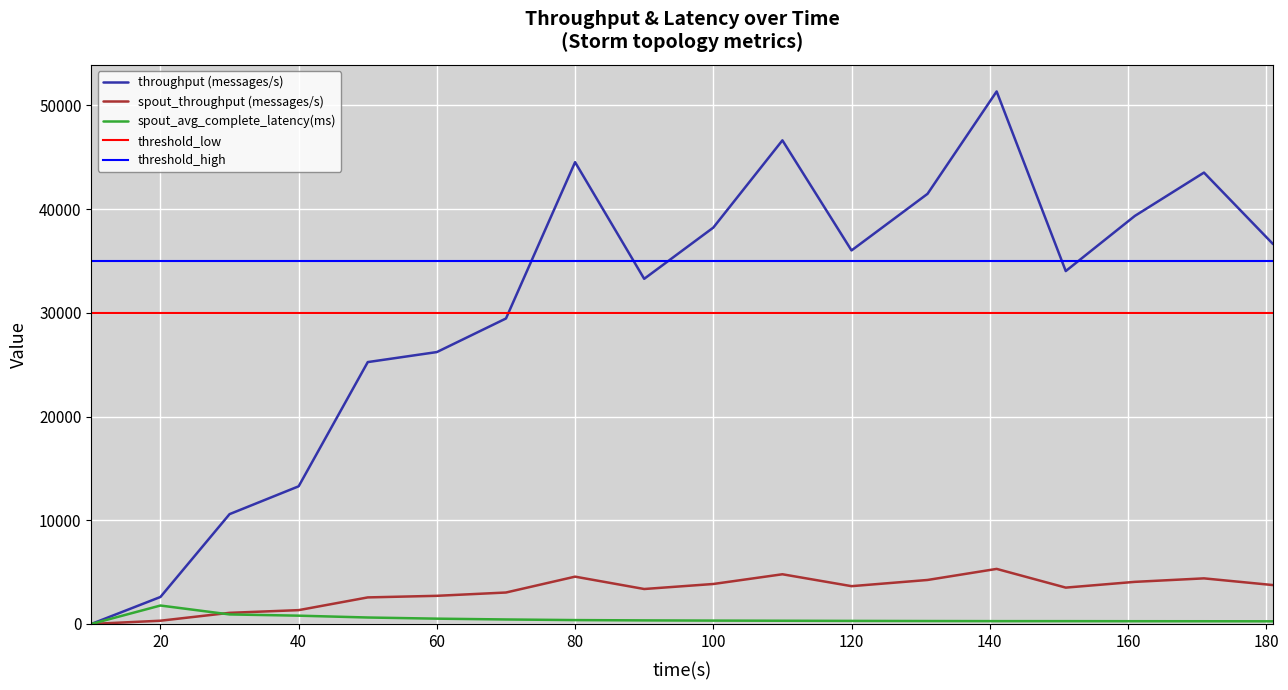

What is the maximum value for spout_throughput (messages/s)?

5308.0